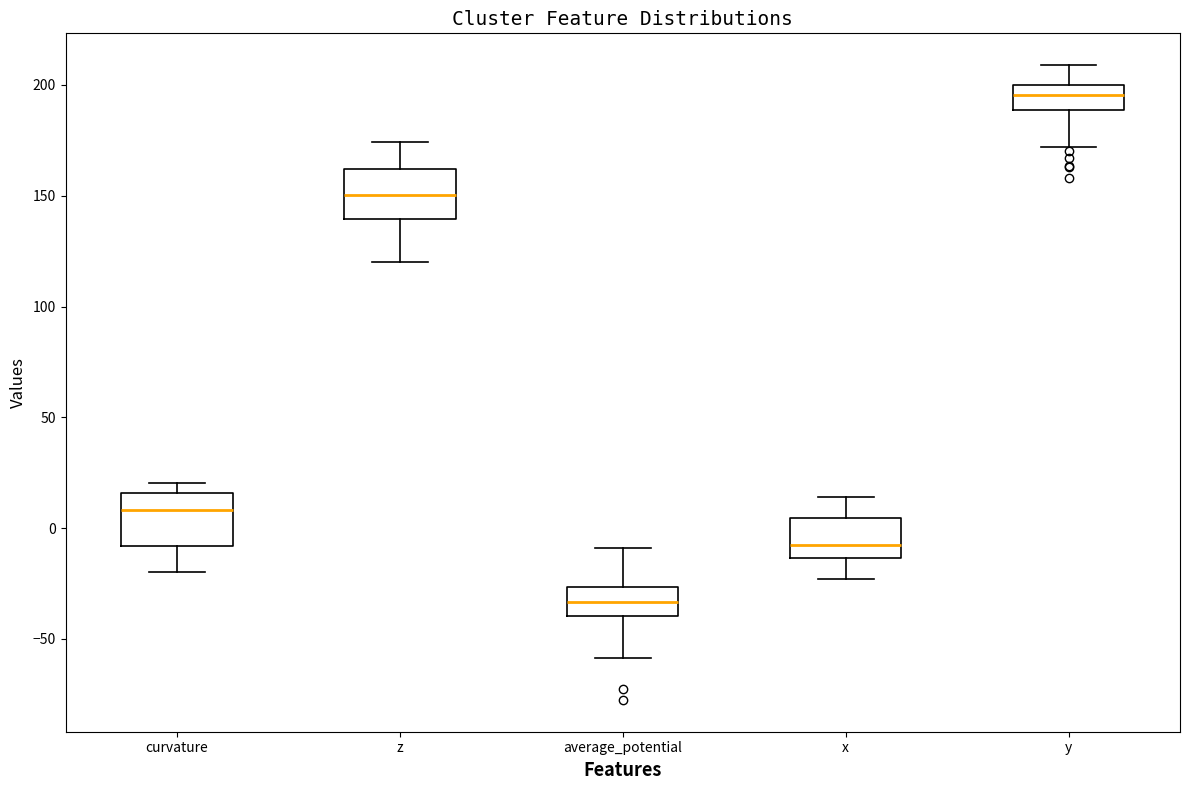

Reading left to right, read every box against the y-axis: the position of its median line, the range the box covers, and the ends of its whiskers. The values are not printed on the chart, so give them approximately, as read against the axis.

curvature: median 10, box -10 to 15, whiskers -20 to 20
z: median 150, box 140 to 160, whiskers 120 to 175
average_potential: median -35, box -40 to -25, whiskers -60 to -10
x: median -10, box -15 to 5, whiskers -25 to 15
y: median 195, box 190 to 200, whiskers 170 to 210